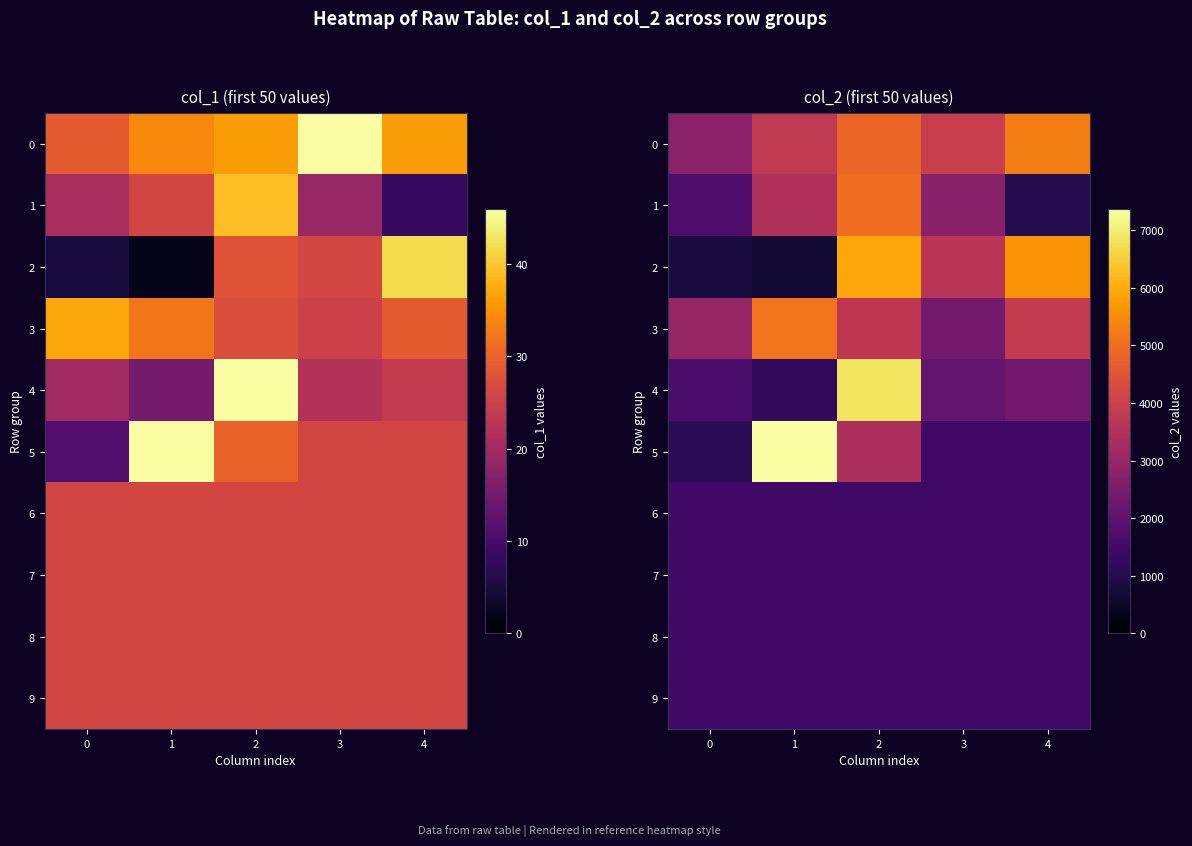

At 1, list the series in order from smallest to largest.

2, 4, 6, 7, 8, 9, 1, 0, 3, 5